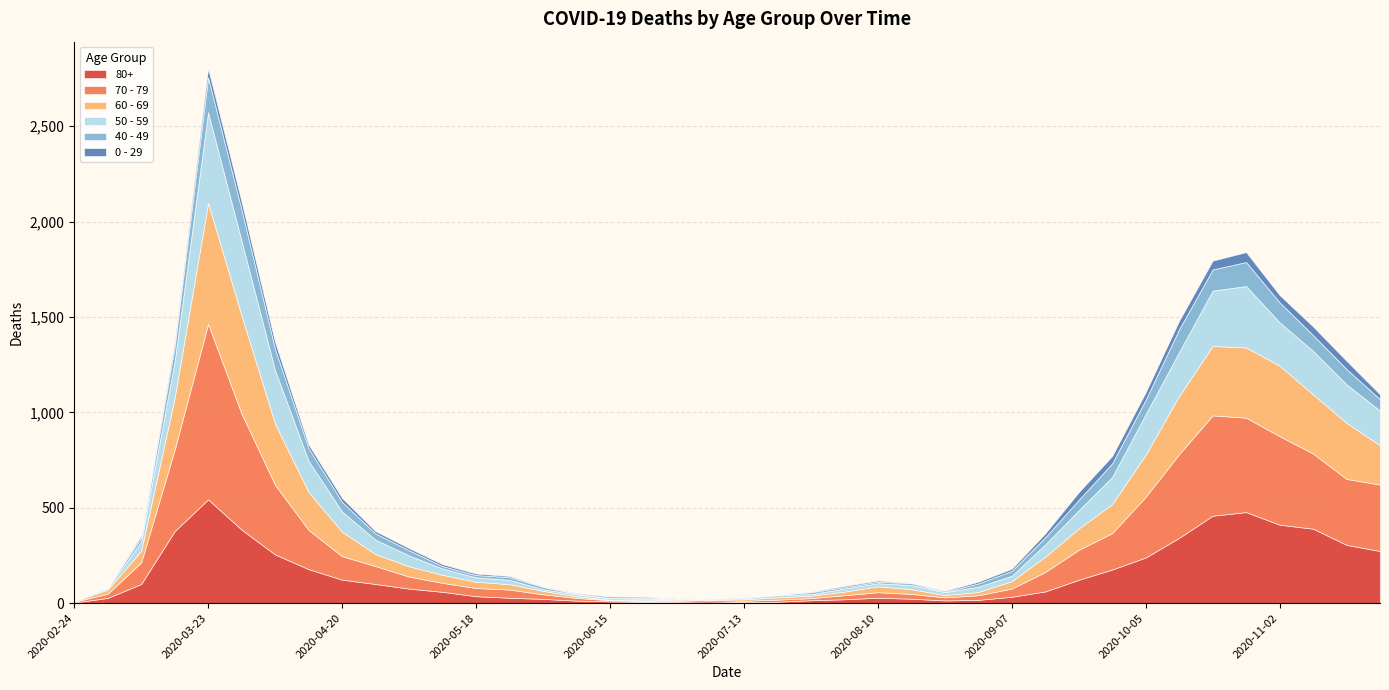

At which category is the sum across all series the highest?

2020-03-23